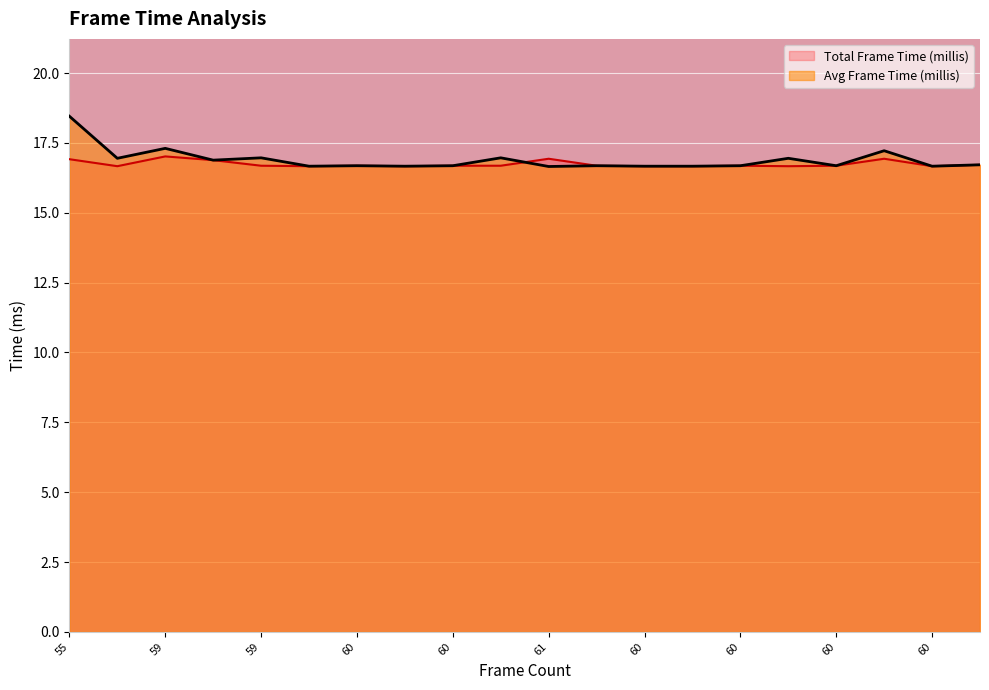

Is it true that Avg Frame Time (millis) equals 16.7 at 13?

True